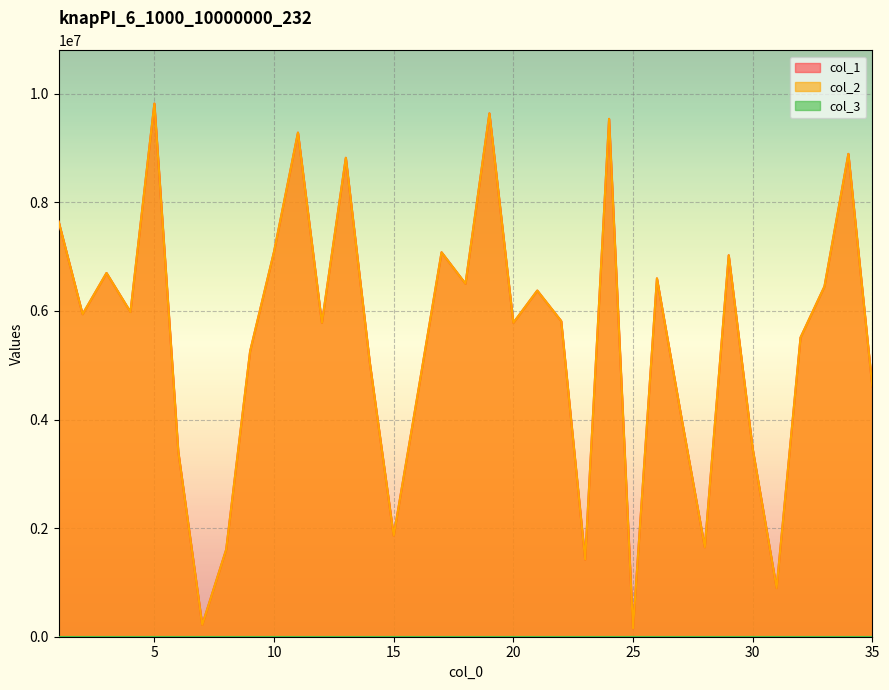

True or false: col_1 has a value of 8621451 at 32.

False